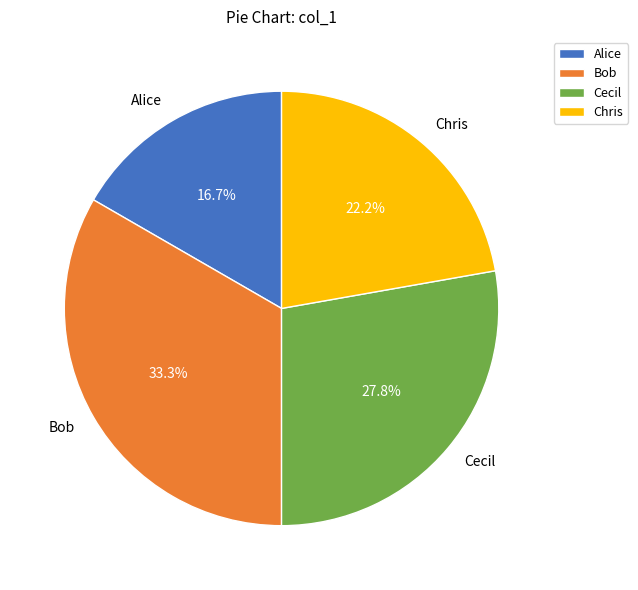

Which has a higher value, Alice or Cecil?

Cecil